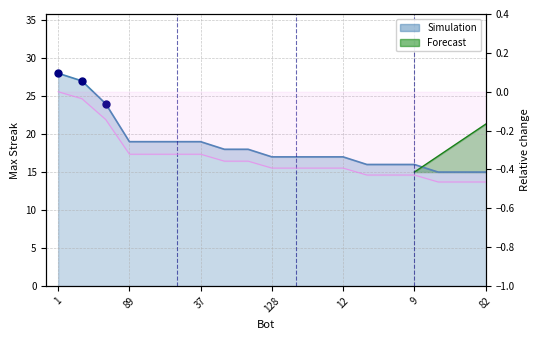

What is the smallest value displayed?

15